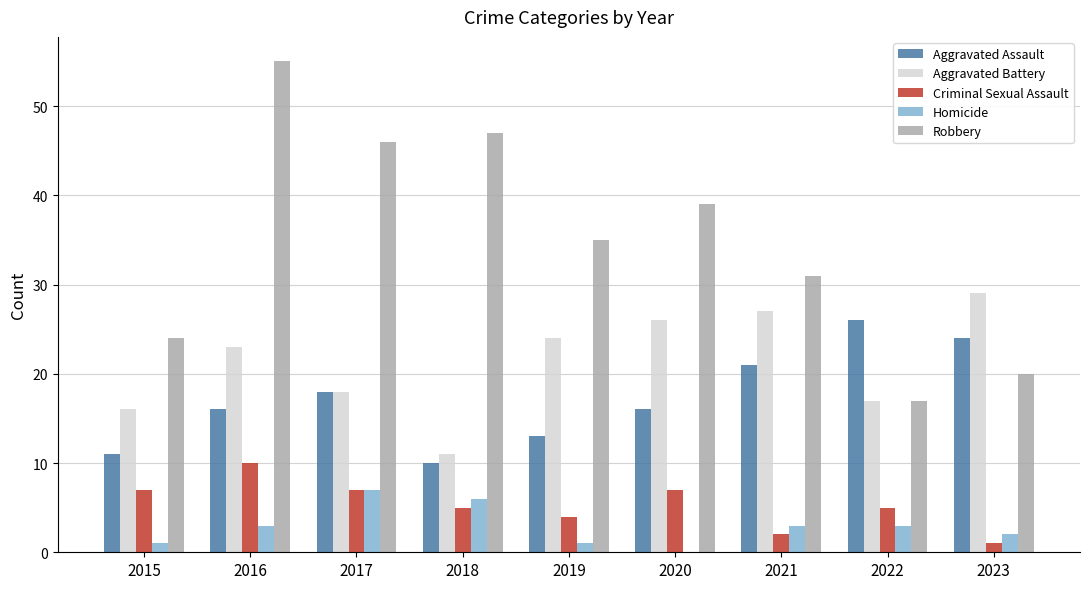

At which category does the chart reach its peak across all series?

2016